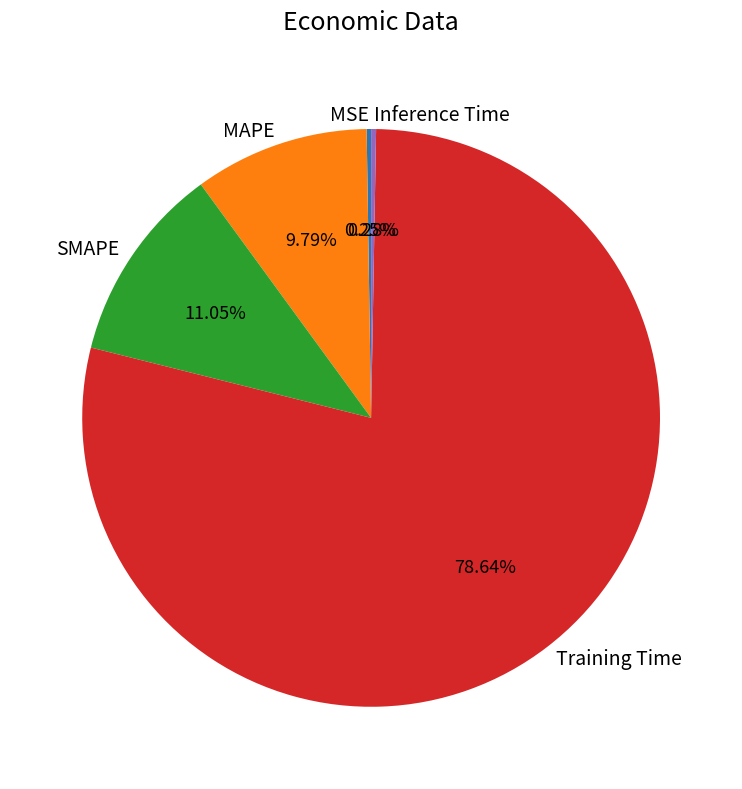

True or false: SMAPE accounts for 11% of the total.

True